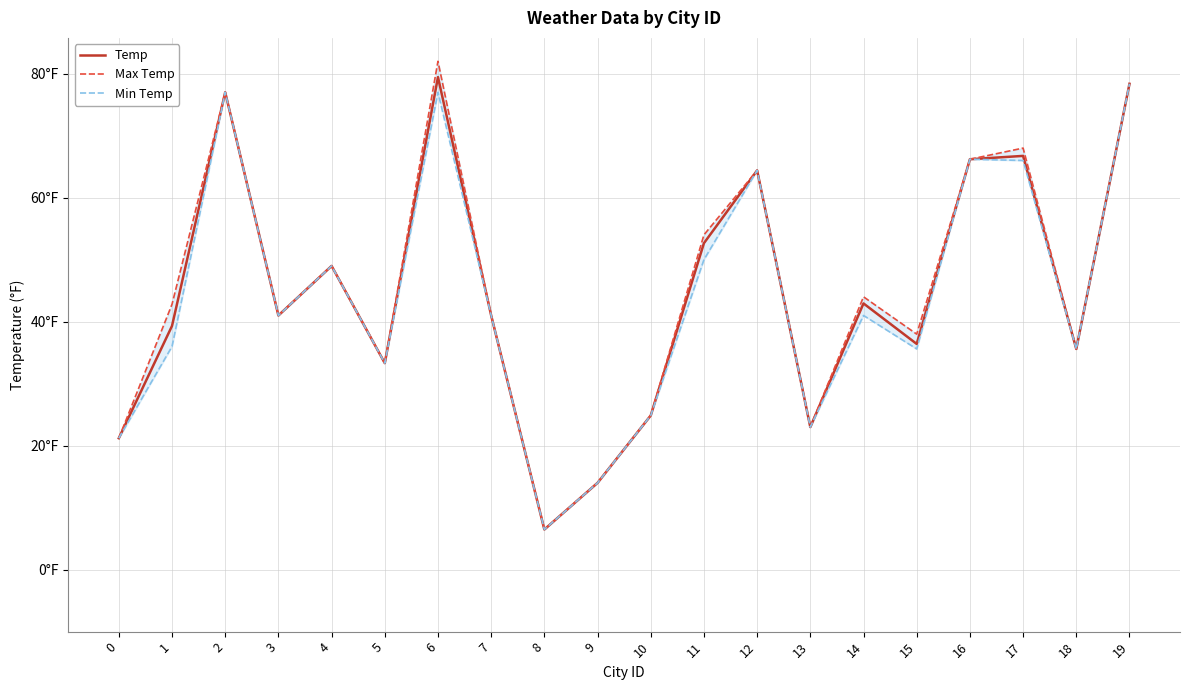

What are all the series names shown in the legend?

Temp, Max Temp, Min Temp